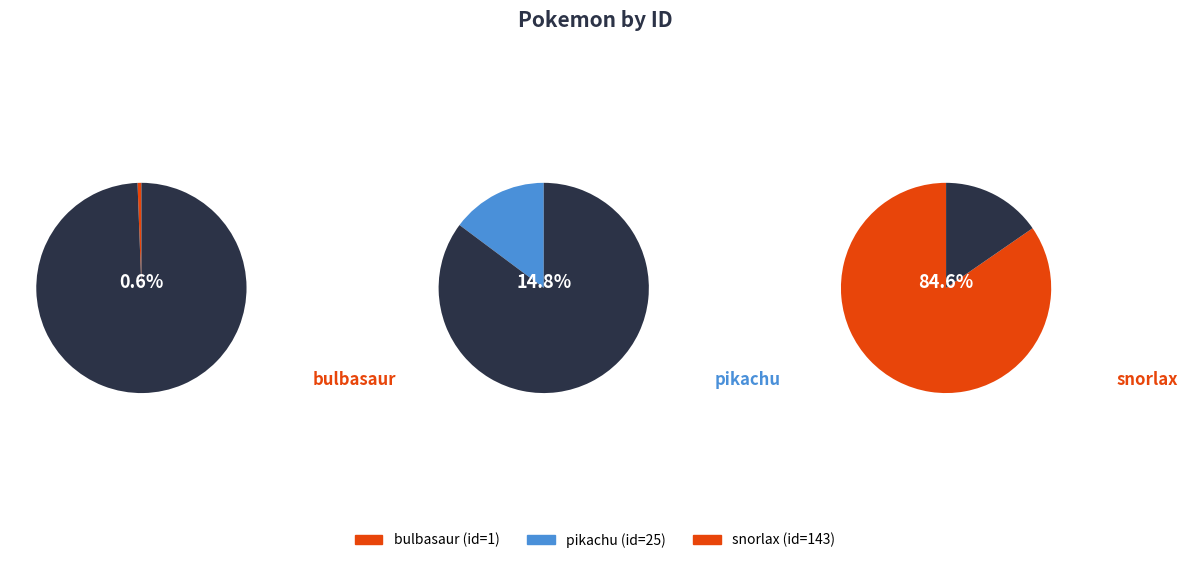

To the nearest percent, what is the average slice percentage?

33%